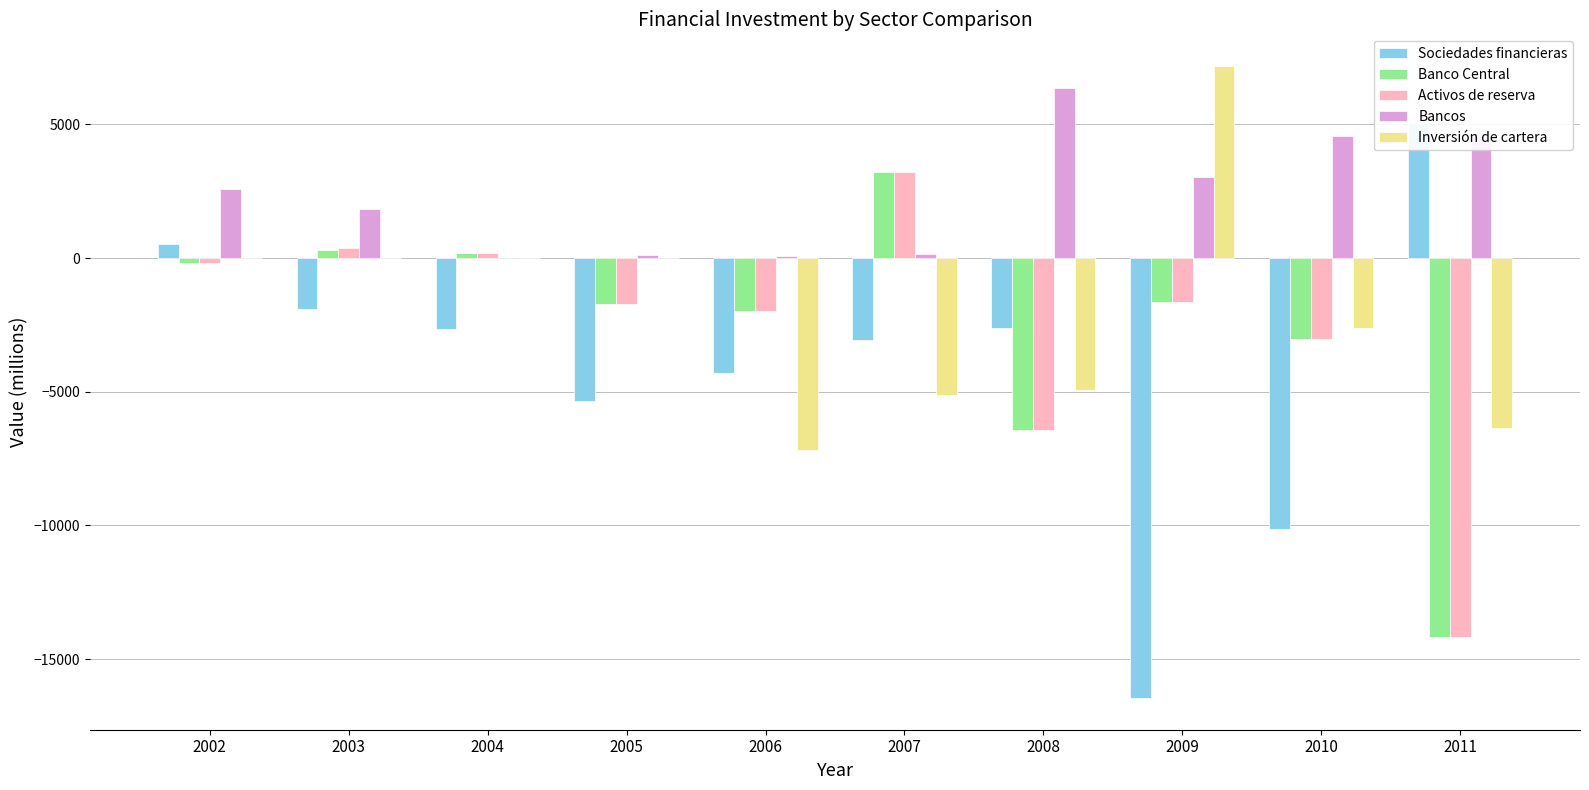

Which series changed the most between 2007 and 2008?

Banco Central